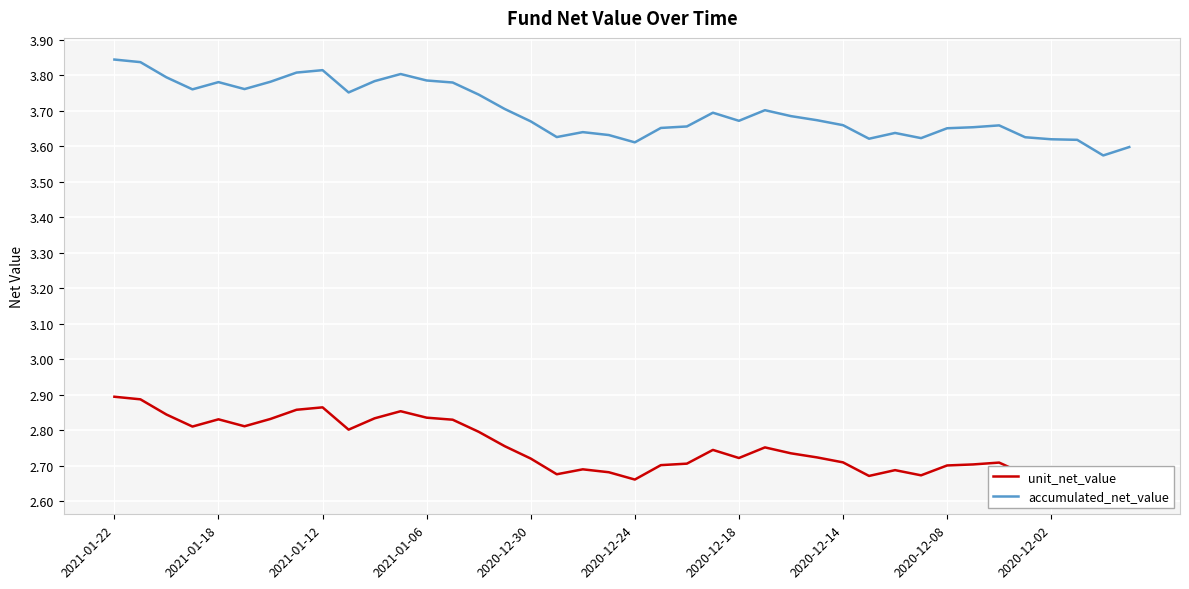

How many interior local valleys does the unit_net_value series have?

9